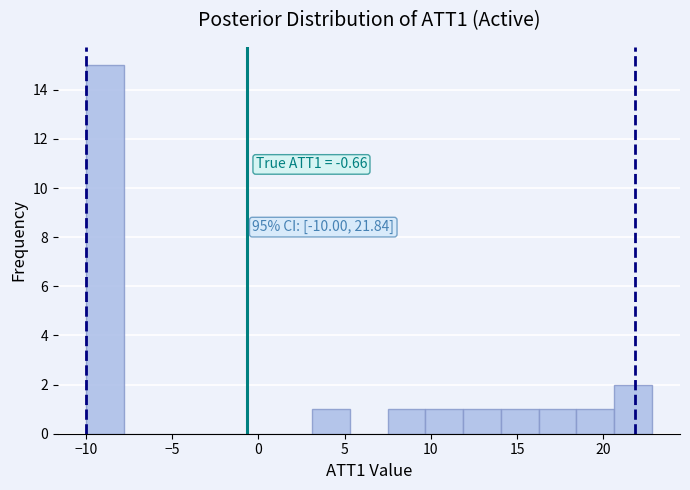

Over which range of the x-axis is the bar tallest?

-10.0 to -8.0